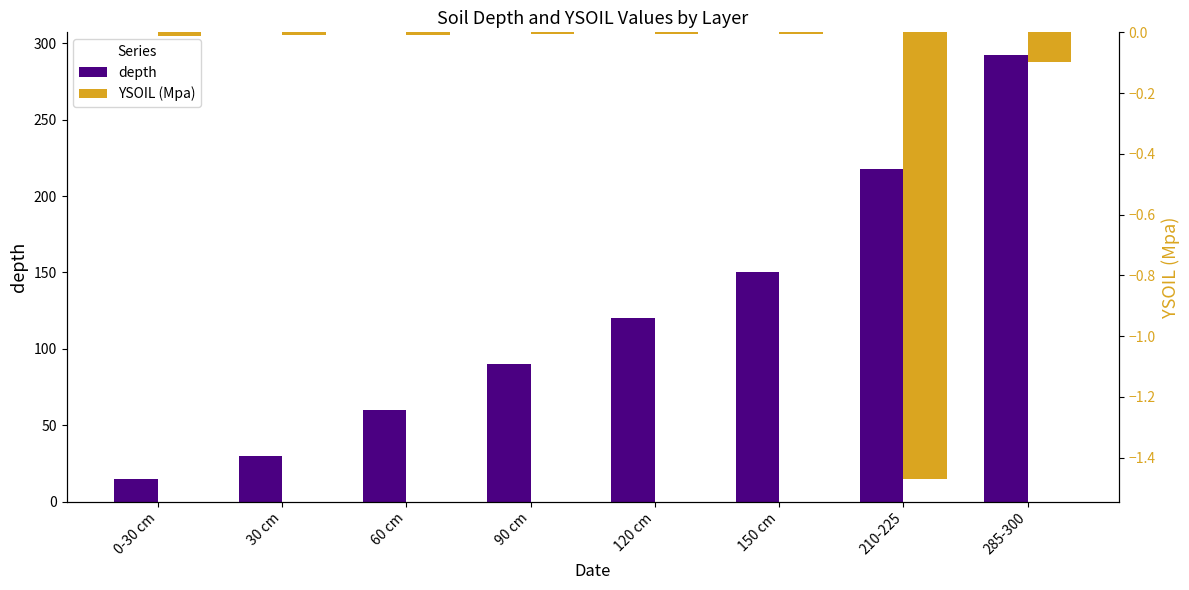

What position from the right is 0-30 cm?

8